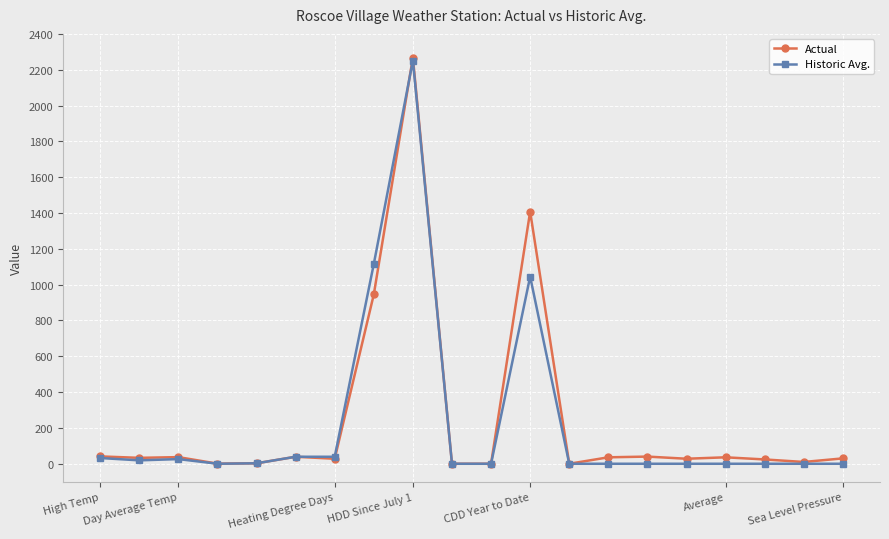

What is the value of the Historic Avg. point at the 12th from the left?

1045.0